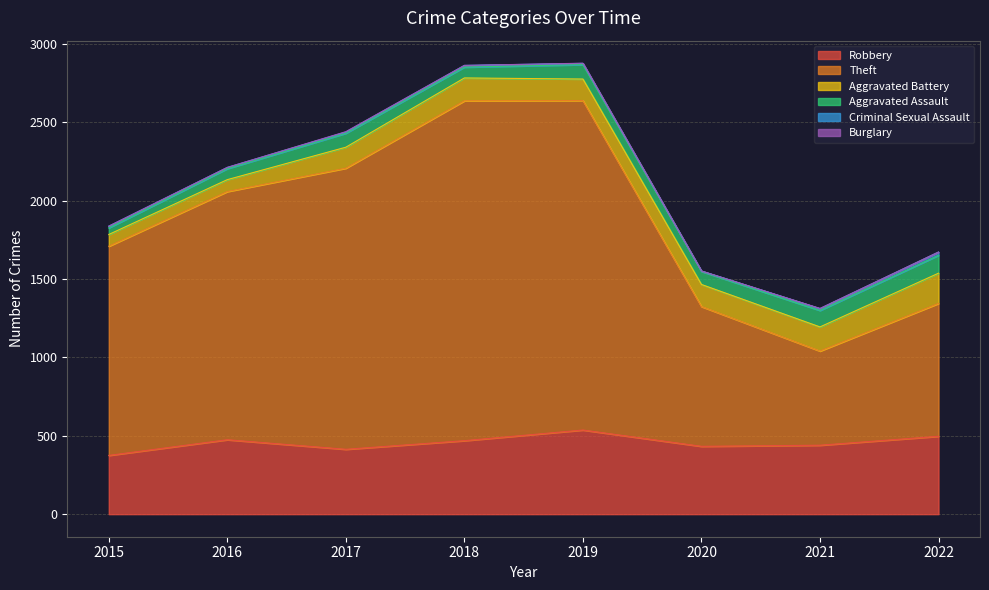

Does the chart have visible grid lines?

Yes